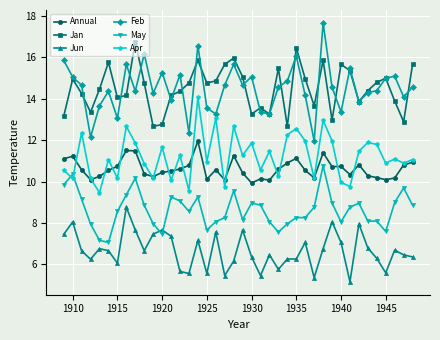

What is the difference between the maximum and minimum values in the May series?

3.7